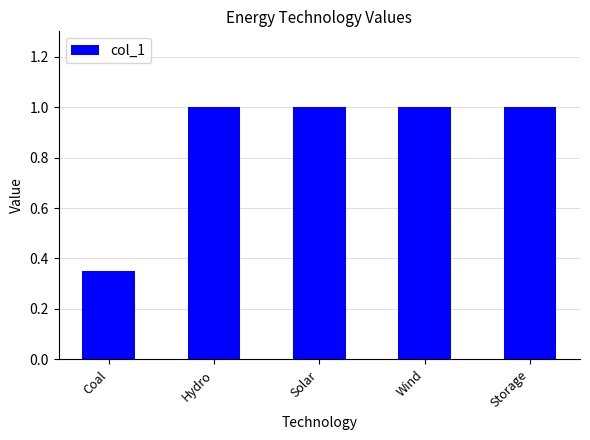

The value at Hydro is 0.6. True or false?

False